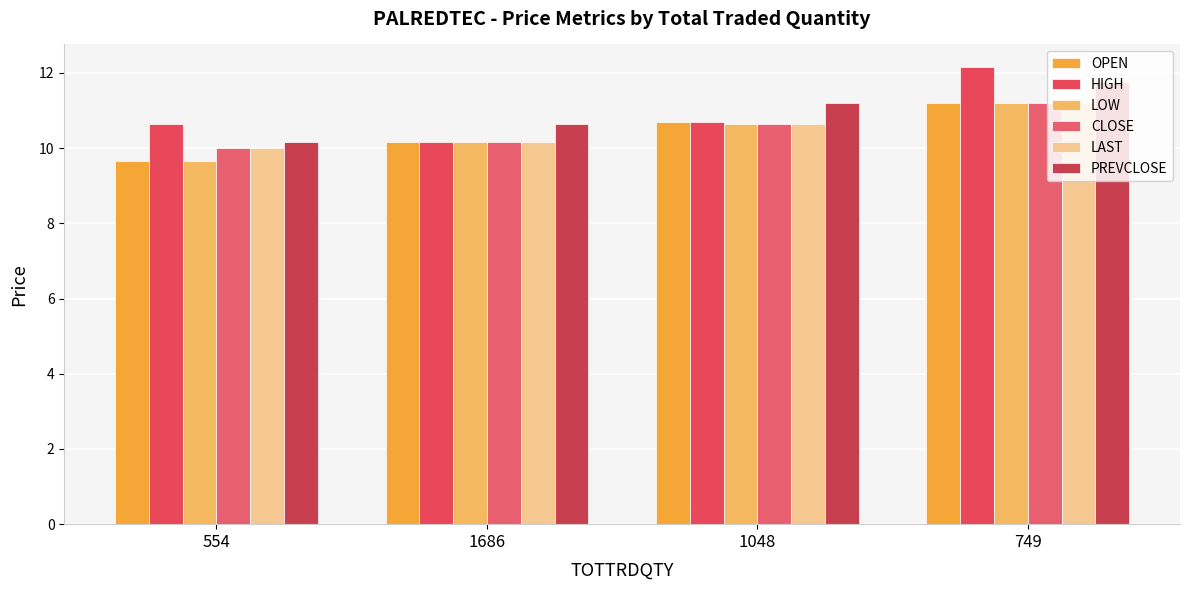

Reading right to left, list all the values displayed in this chart.

OPEN: 11.2	10.7	10.2	9.7
HIGH: 12.2	10.7	10.2	10.7
LOW: 11.2	10.7	10.2	9.7
CLOSE: 11.2	10.7	10.2	10.0
LAST: 11.2	10.7	10.2	10.0
PREVCLOSE: 11.8	11.2	10.7	10.2